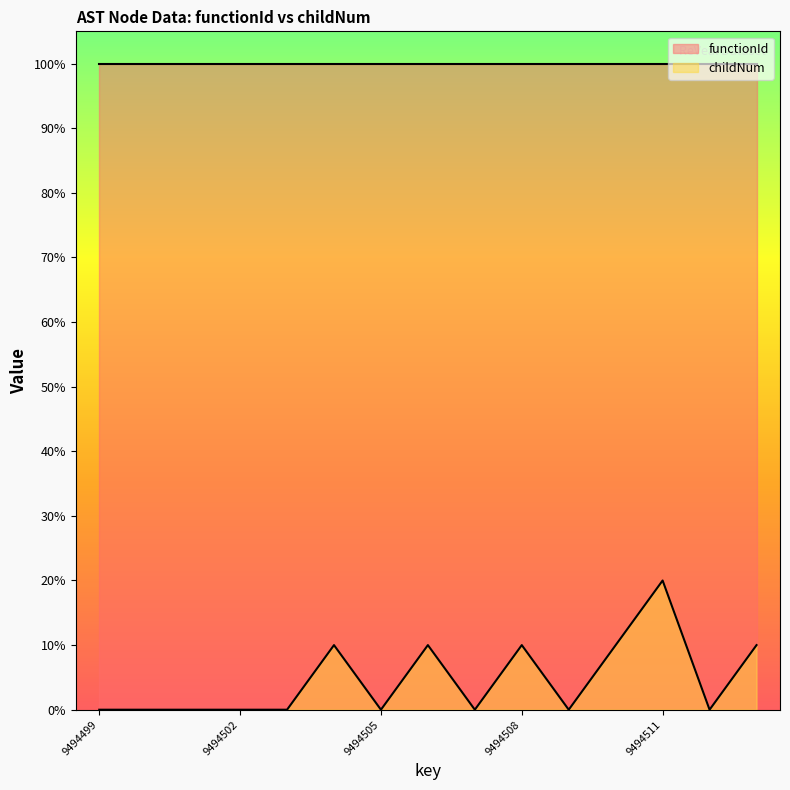

What is the value of the 13th point from the left?

20